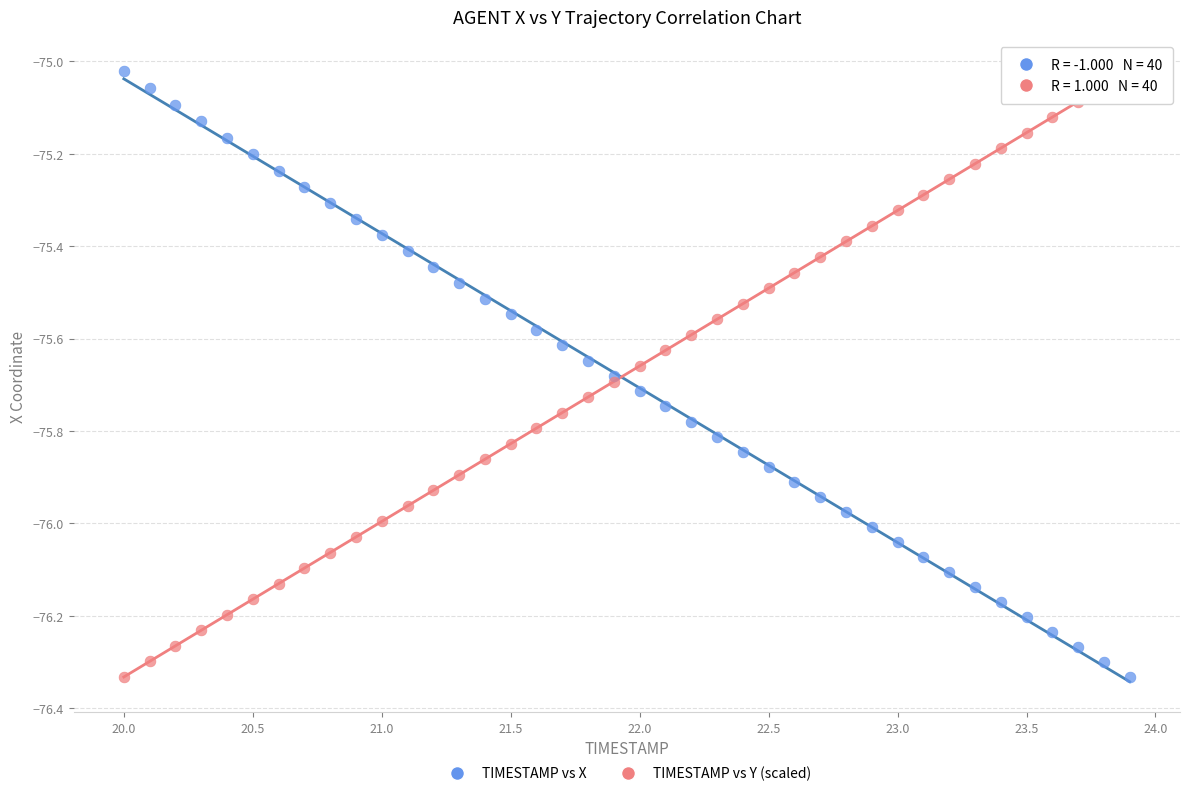

What is the X range (max minus min) for the scatter plot?

3.9